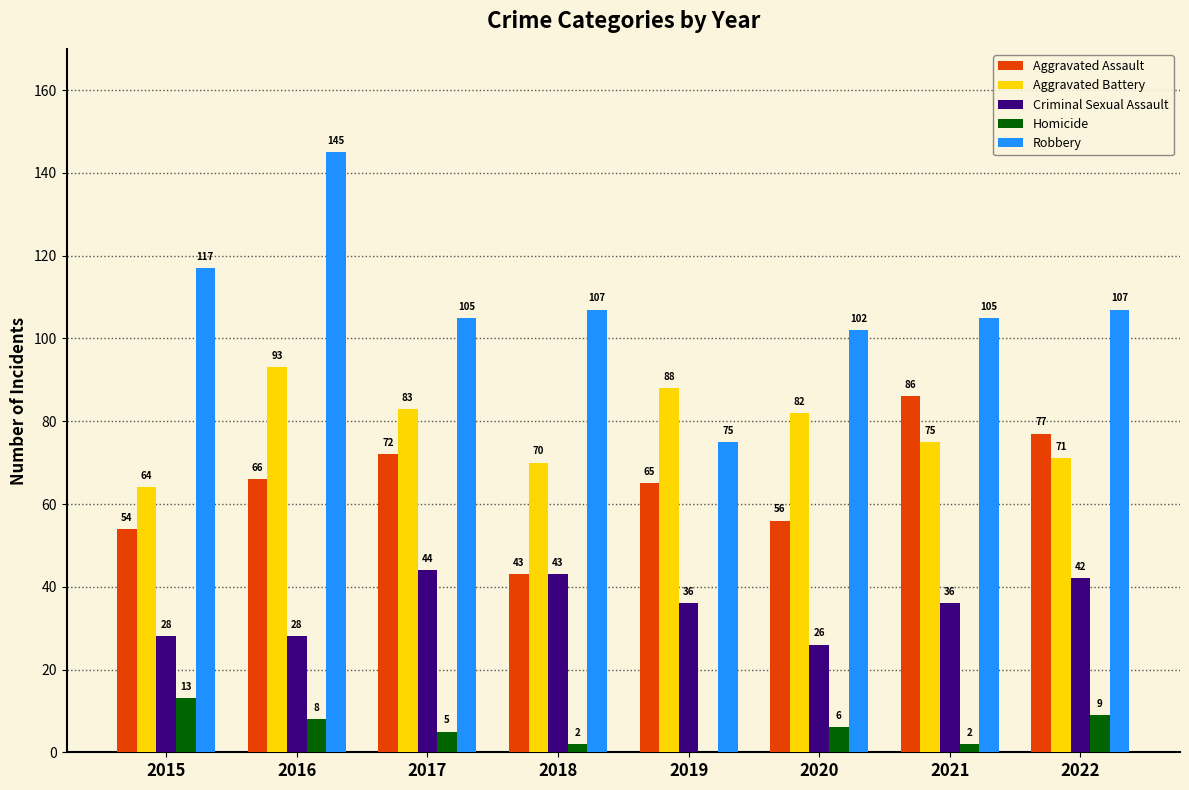

How many categories are shown in the chart?

8